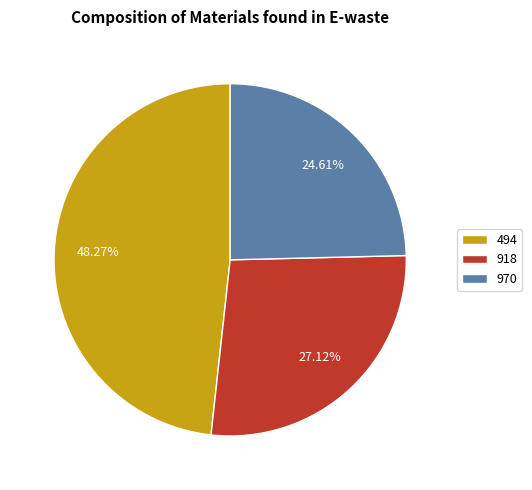

Which slice is the largest?

494